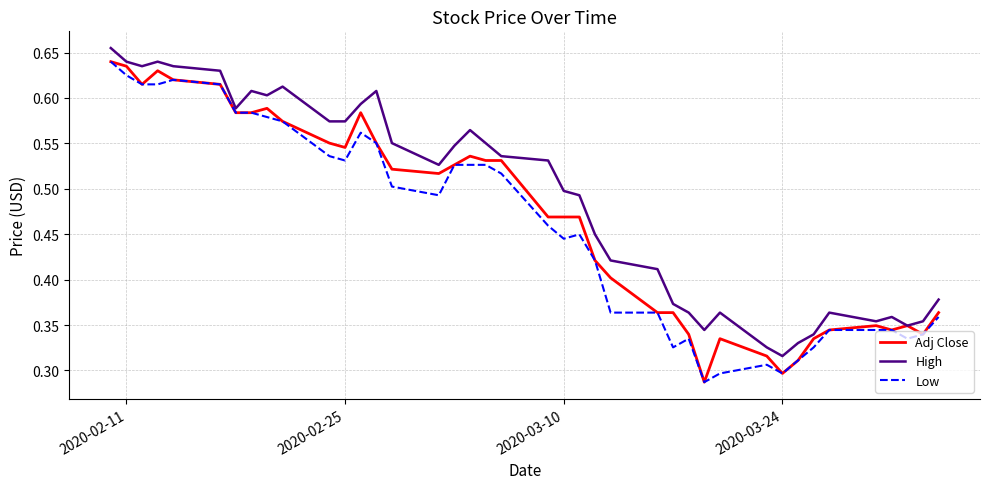

True or false: Low has more than 1 points higher than both neighbors.

True